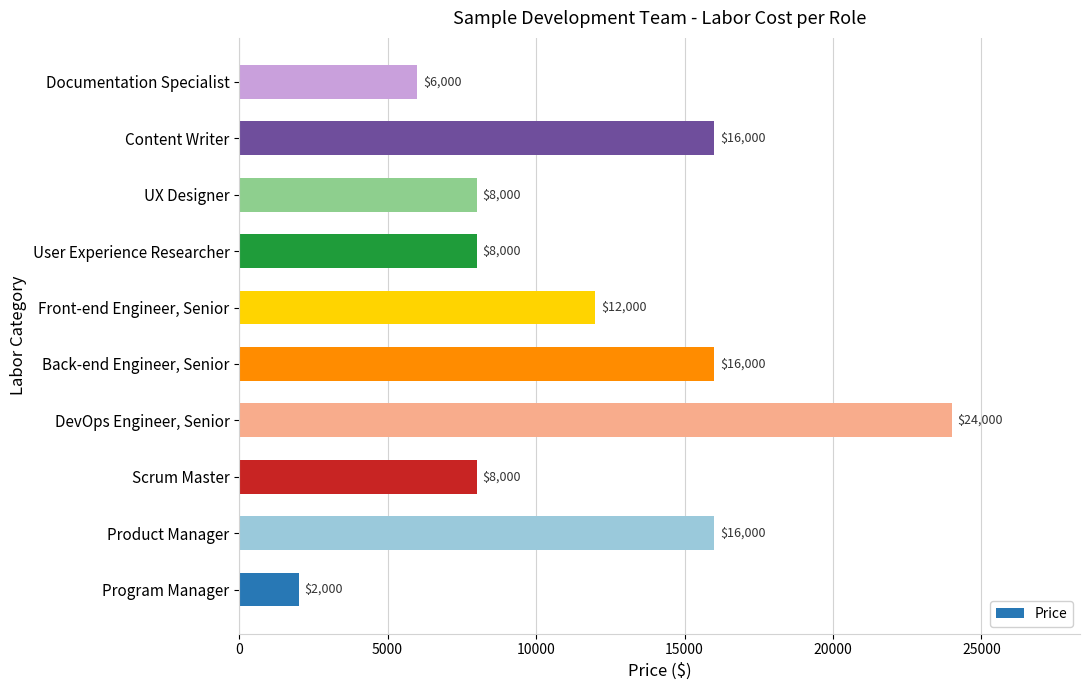

What is the difference between the maximum and minimum values?

22000